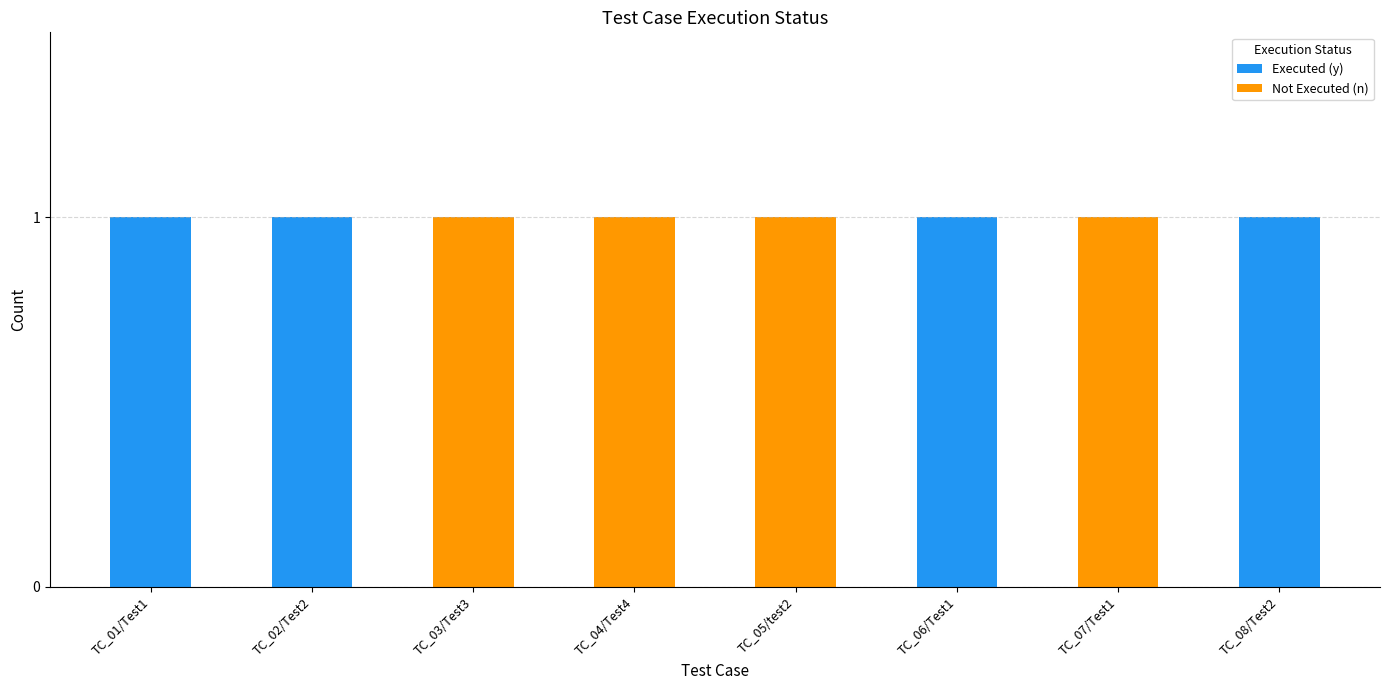

The value of Executed (y) at TC_01/Test1 is 1. True or false?

True